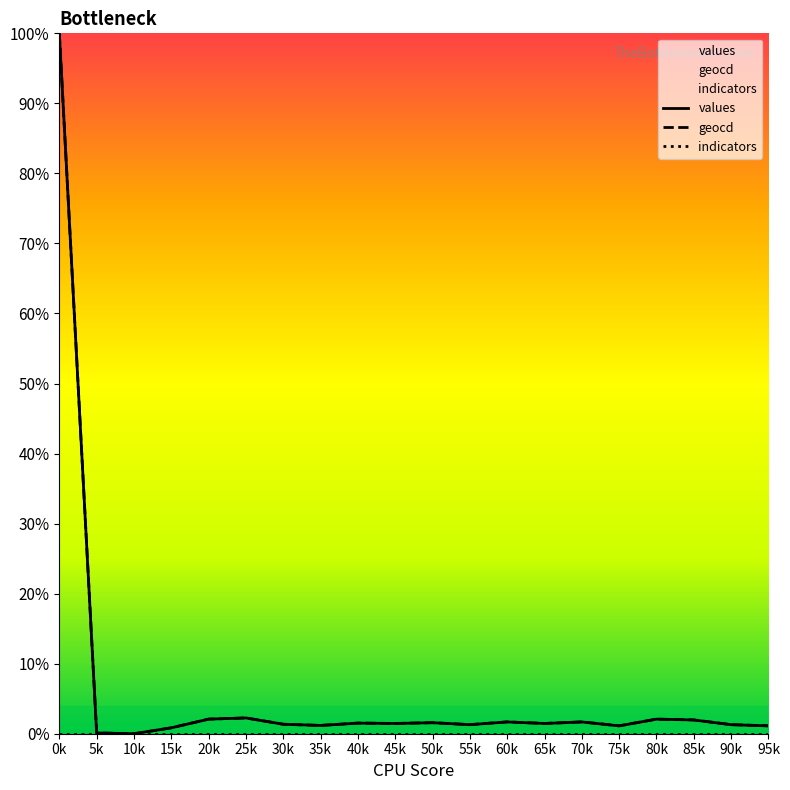

Reading right to left, what are all the values shown in this chart?

values: 0.0	0.0	0.0	0.0	0.0	0.0	0.0	0.0	0.0	0.0	0.0	0.0	0.0	0.0	0.0	0.0	0.0	0.0	0.0	1.0
geocd: 0.0	0.0	0.0	0.0	0.0	0.0	0.0	0.0	0.0	0.0	0.0	0.0	0.0	0.0	0.0	0.0	0.0	0.0	0.0	1.0
indicators: 0.0	0.0	0.0	0.0	0.0	0.0	0.0	0.0	0.0	0.0	0.0	0.0	0.0	0.0	0.0	0.0	0.0	0.0	0.0	0.0